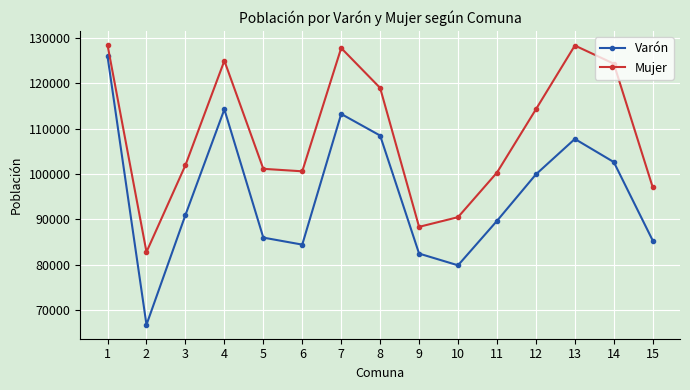

Is the value of Varón at 3 greater than the value of Mujer at 5?

No